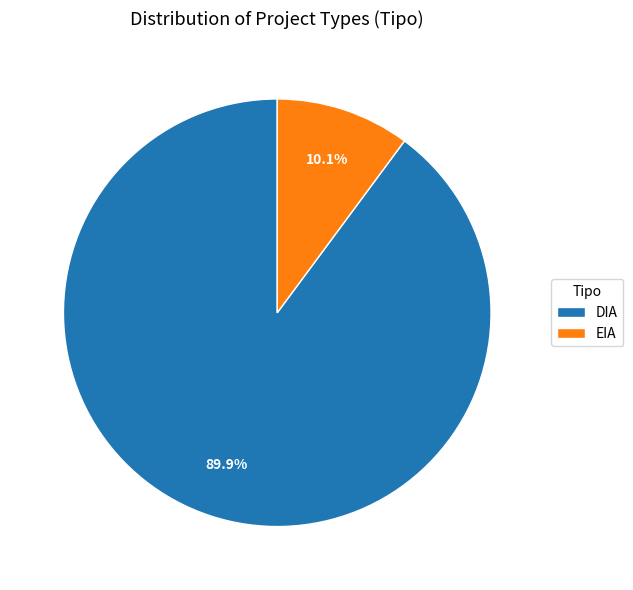

To the nearest percent, what is the difference between the largest and smallest slice percentages?

80%